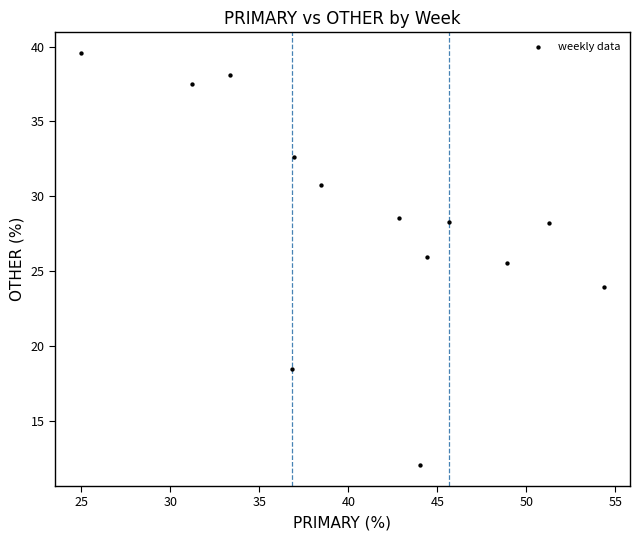

What is the range of X values (max minus min)?

29.3